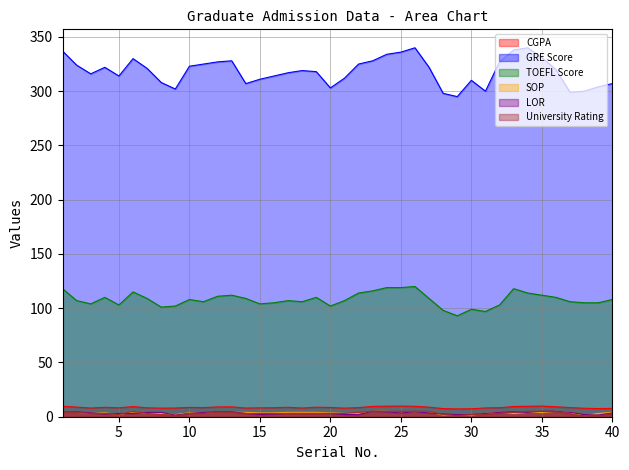

What is the difference between the highest and lowest values at 39?

303.0